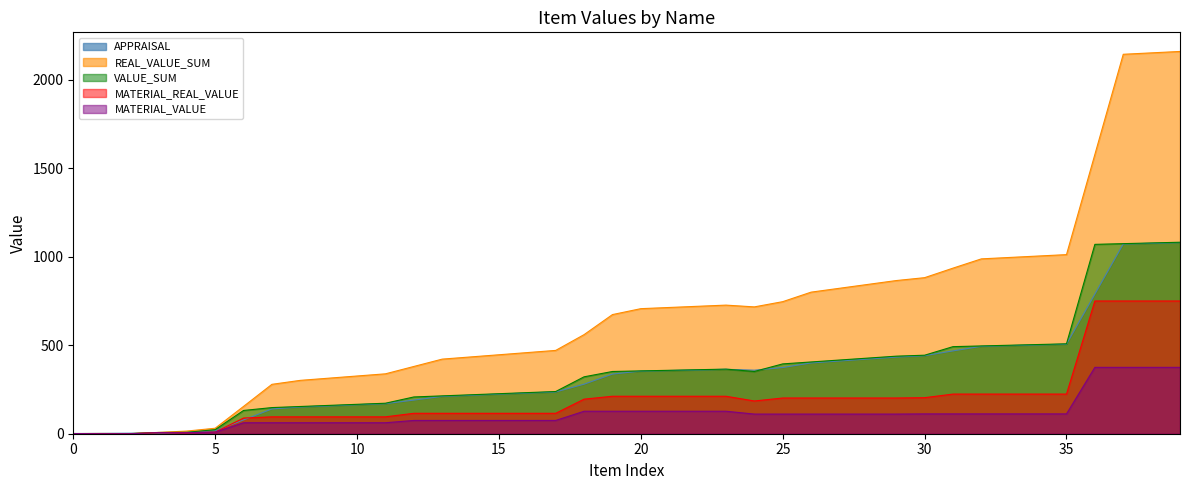

How many series are shown in this chart?

5